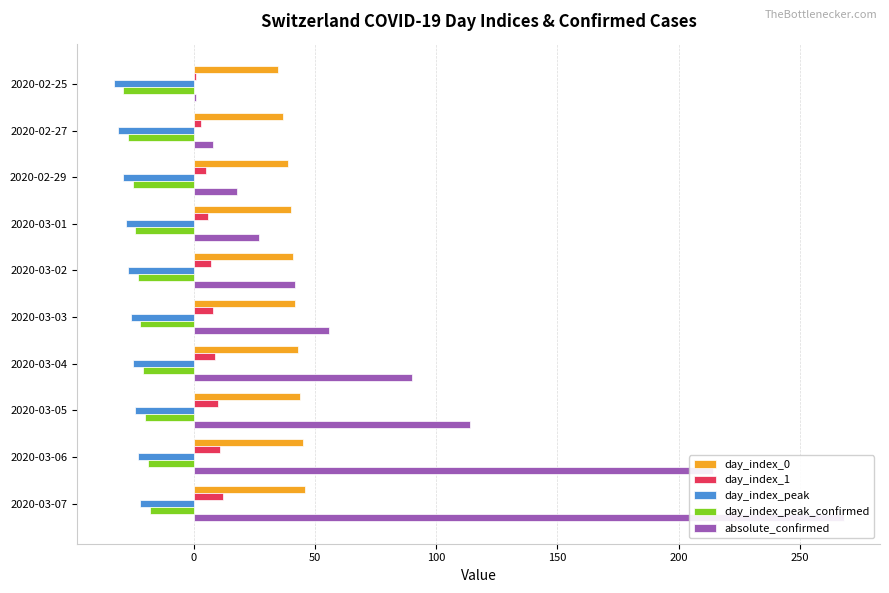

How many bars are there in total?

50